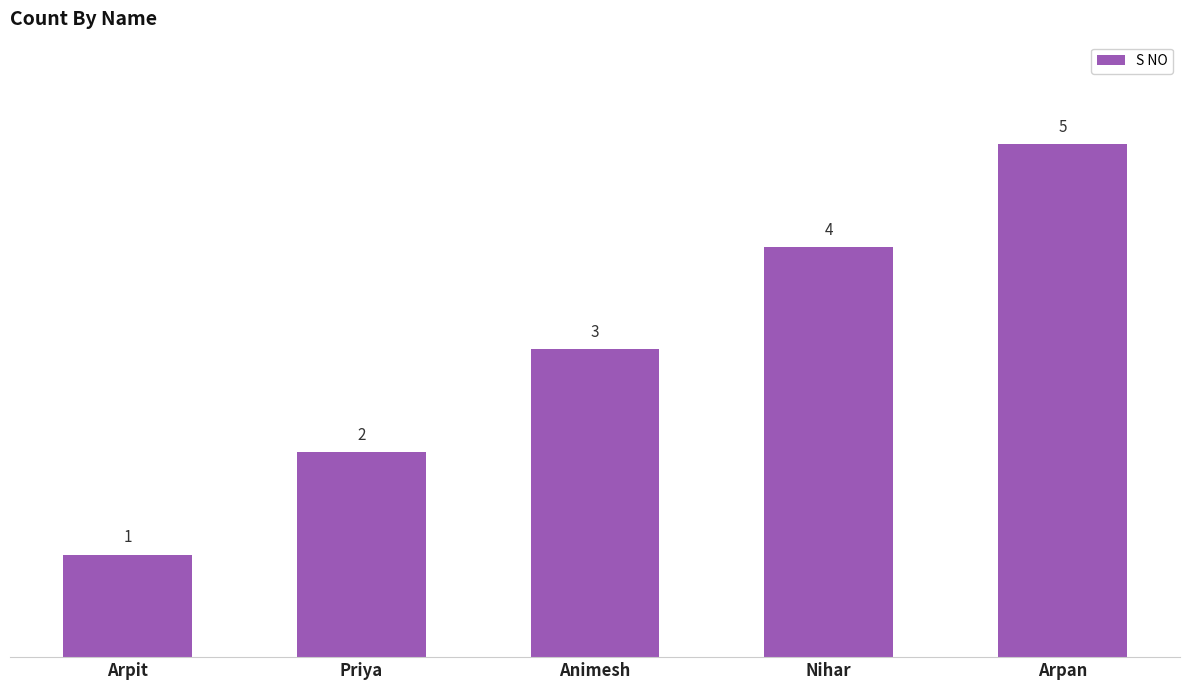

What is the change in value from Animesh to Arpan?

+2